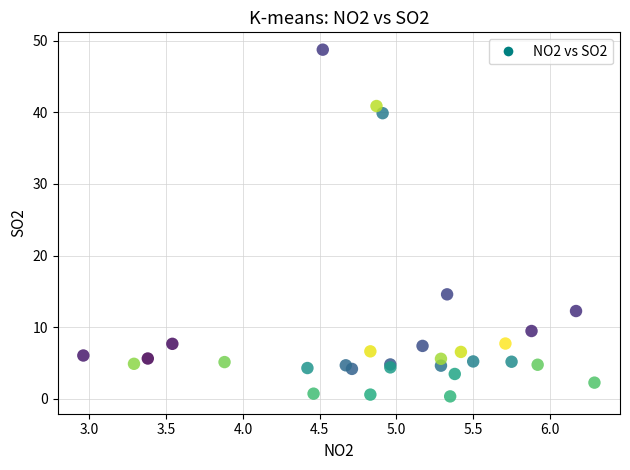

What Y value in the scatter plot is closest to 24?

14.6